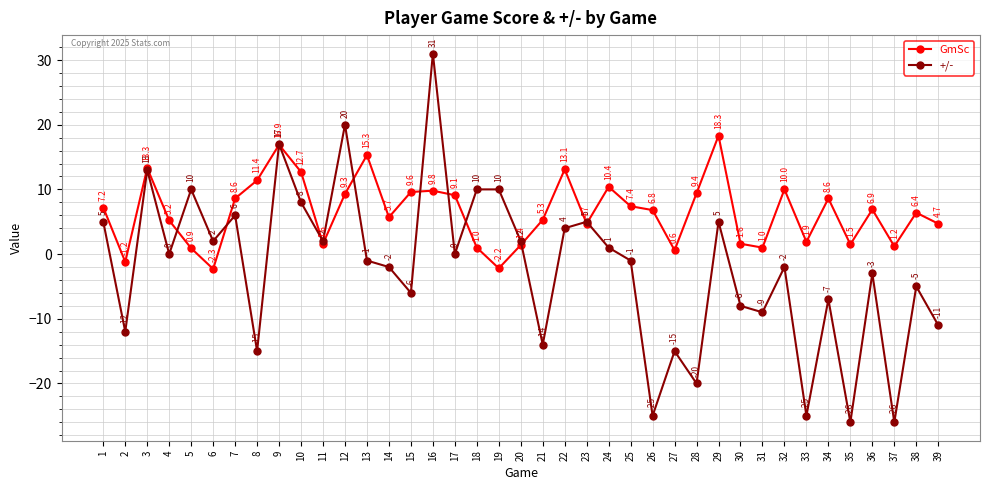

At how many categories does at least one series exceed -6?

39